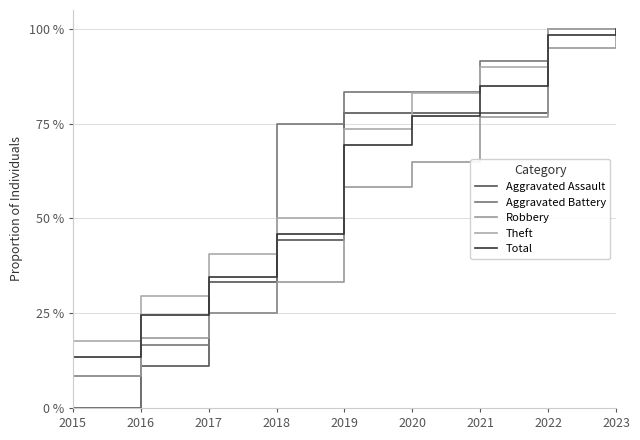

Which series changed the most between 2015 and 2022?

Aggravated Assault